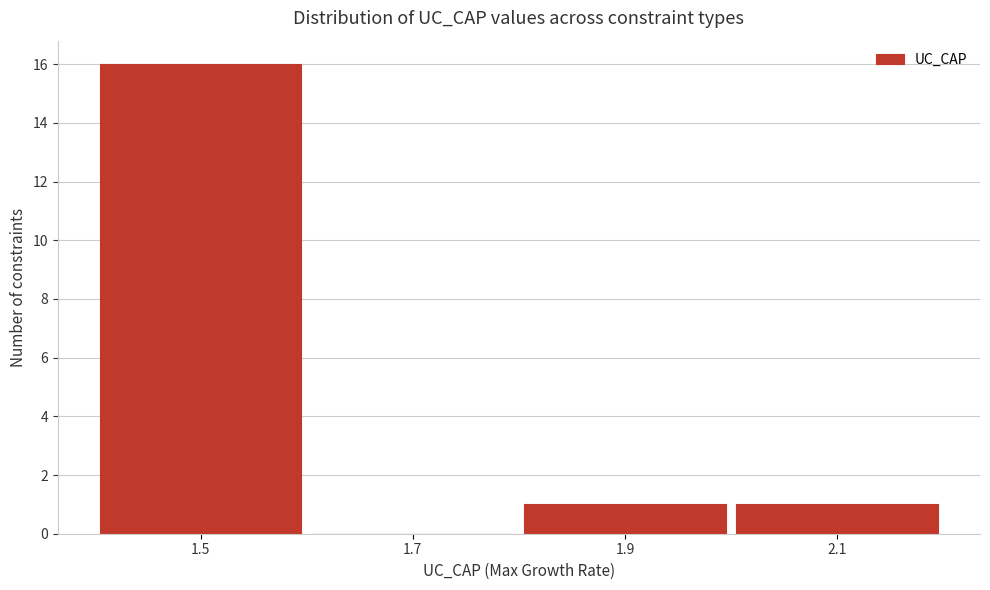

Reading left to right, list every bar in this chart as the range it spans on the x-axis followed by its height. The values are not printed on the chart, so give them approximately, as read against the axis.

1.4 to 1.6: 16
1.6 to 1.8: 0
1.8 to 2.0: 1
2.0 to 2.2: 1